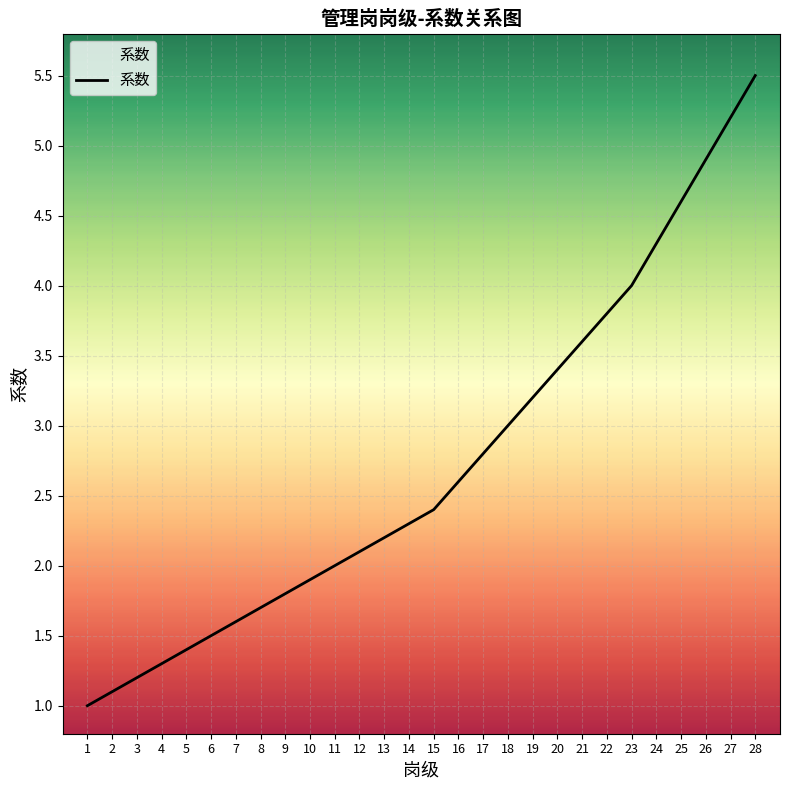

At which label is the value closest to 3?

18